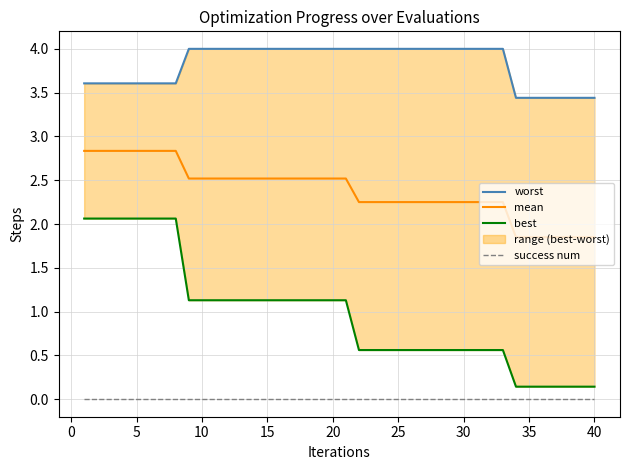

Which series has the largest total across all categories?

worst